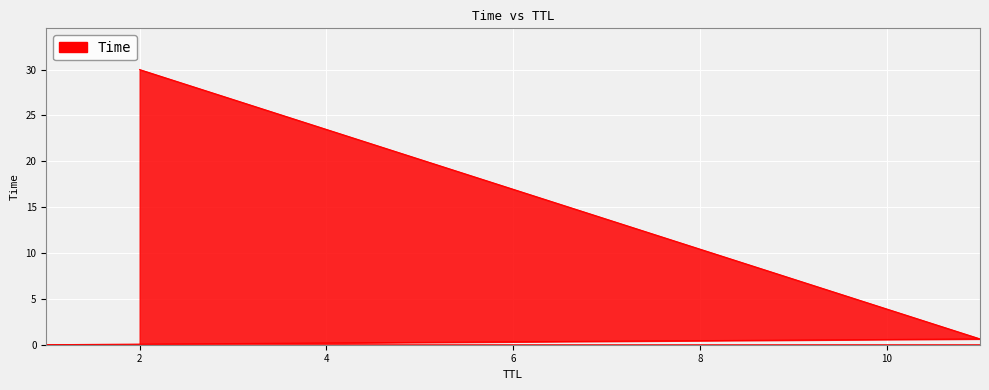

Reading left to right, list all the values displayed in this chart.

0.0	0.6	30.0